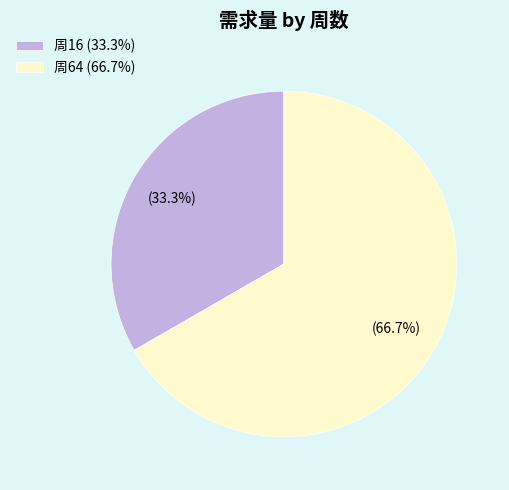

Count the number of slices in the pie.

2